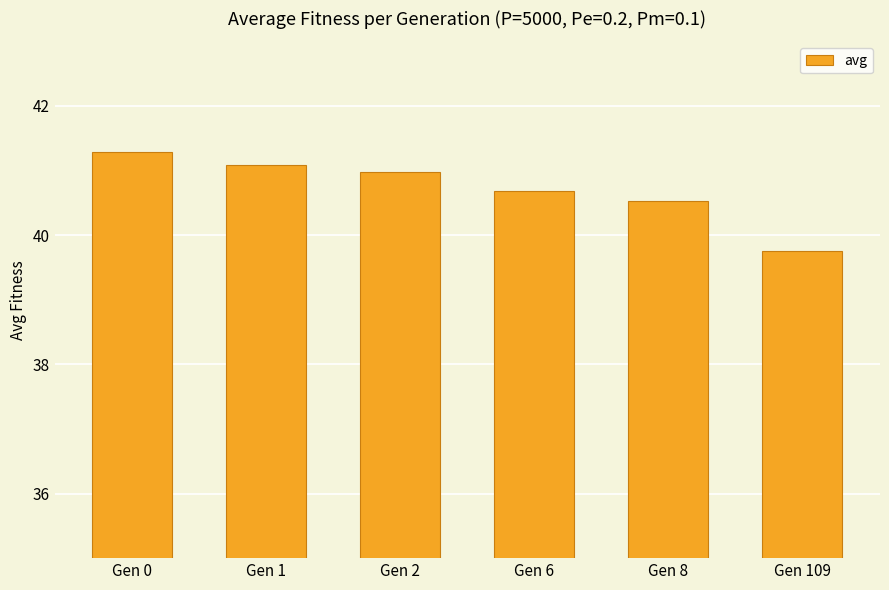

What is the difference between the maximum and second lowest values?

0.8